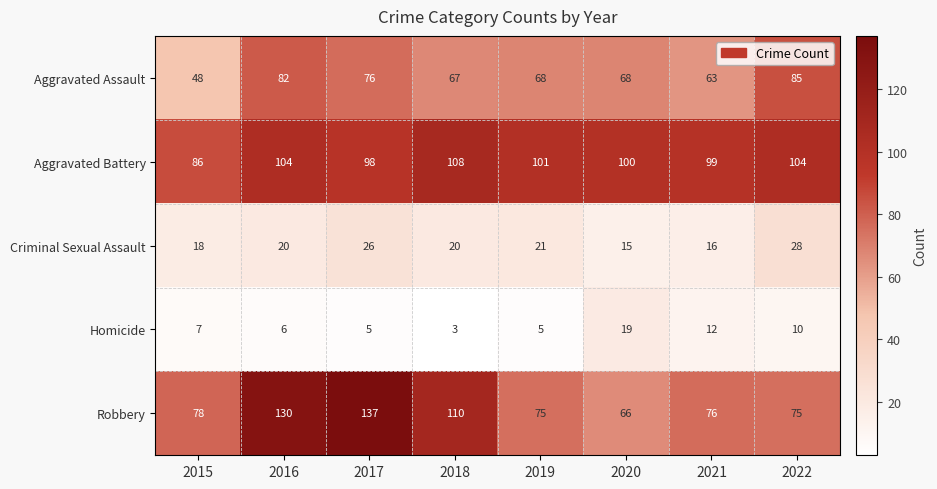

What is the minimum value shown in the chart?

3